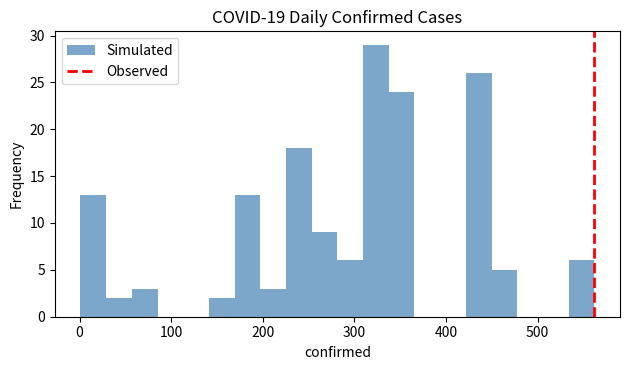

Read against the x-axis, roughly where is the centre of the tallest bar?

320